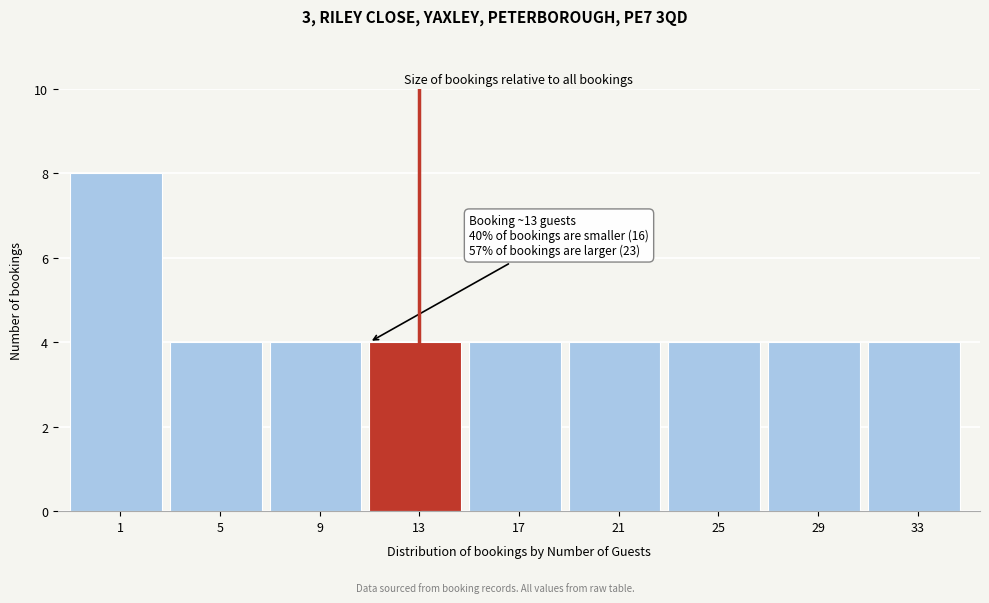

Reading left to right, what are all the values shown in this chart?

8	4	4	4	4	4	4	4	4